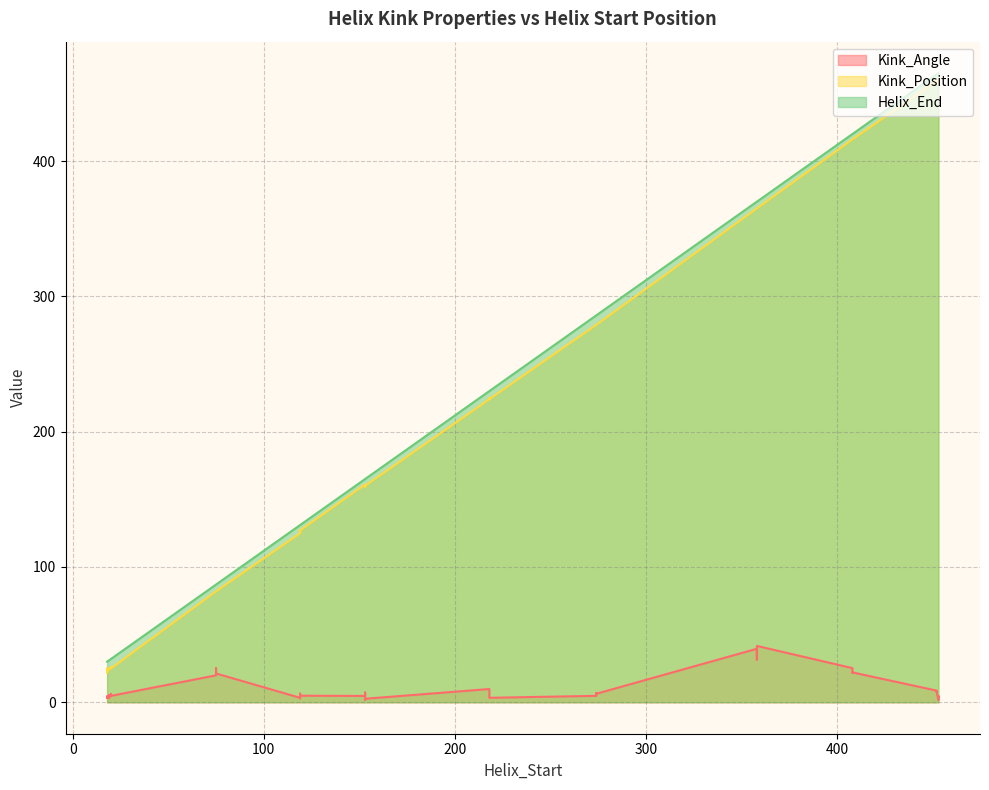

What is the lowest value of the Kink_Position series?

22.0